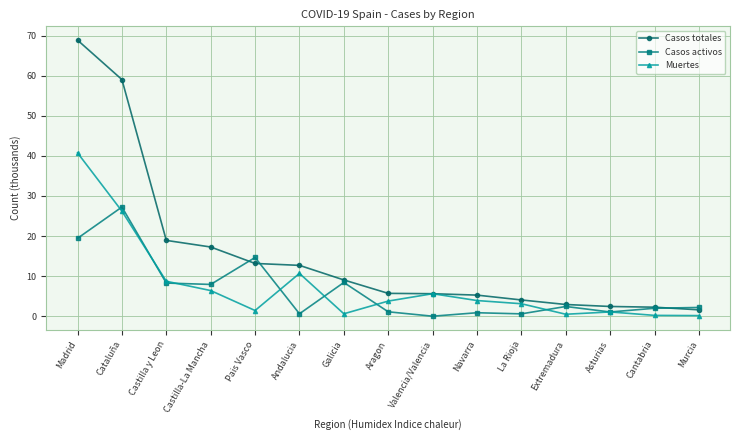

What is the value of the Muertes point at the 11th from the left?

3.1